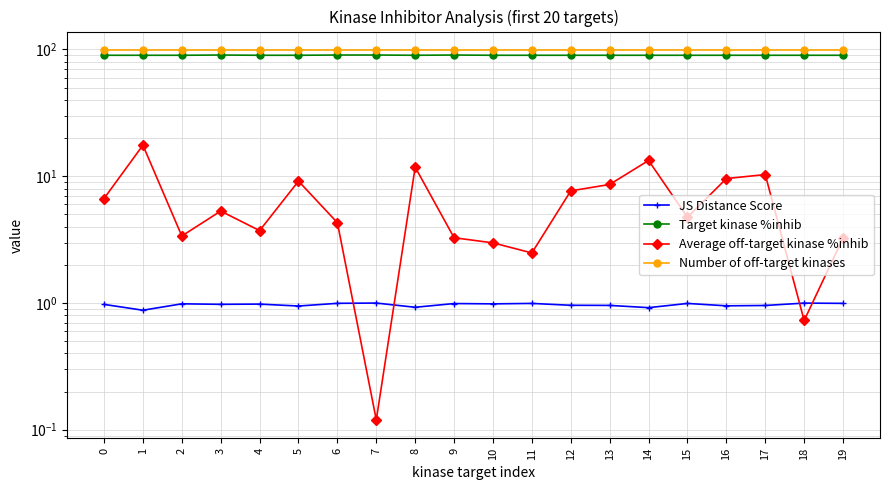

Does the chart have visible grid lines?

Yes